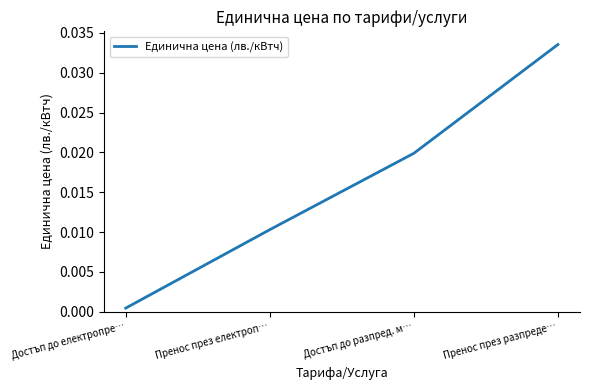

List the labels in order of value, largest first.

Пренос през разпреде…, Достъп до разпред. м…, Пренос през електроп…, Достъп до електропре…